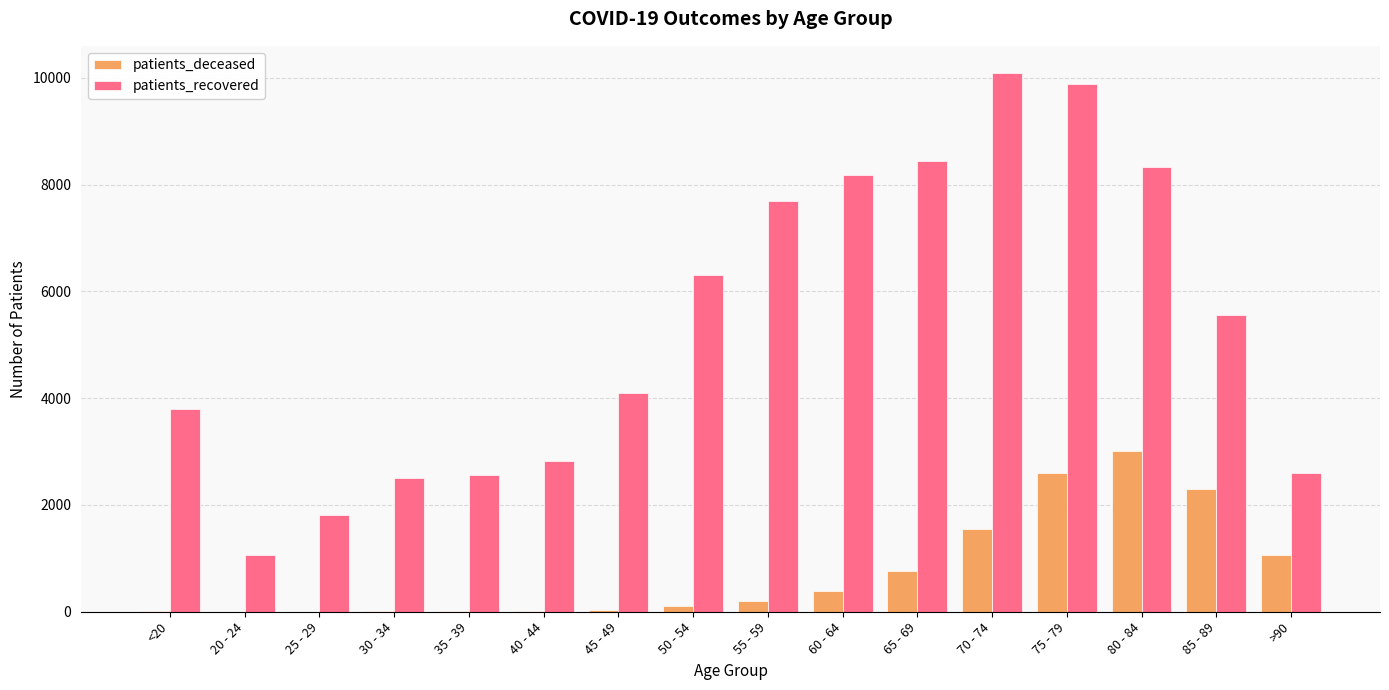

Which series has the widest spread of values?

patients_recovered